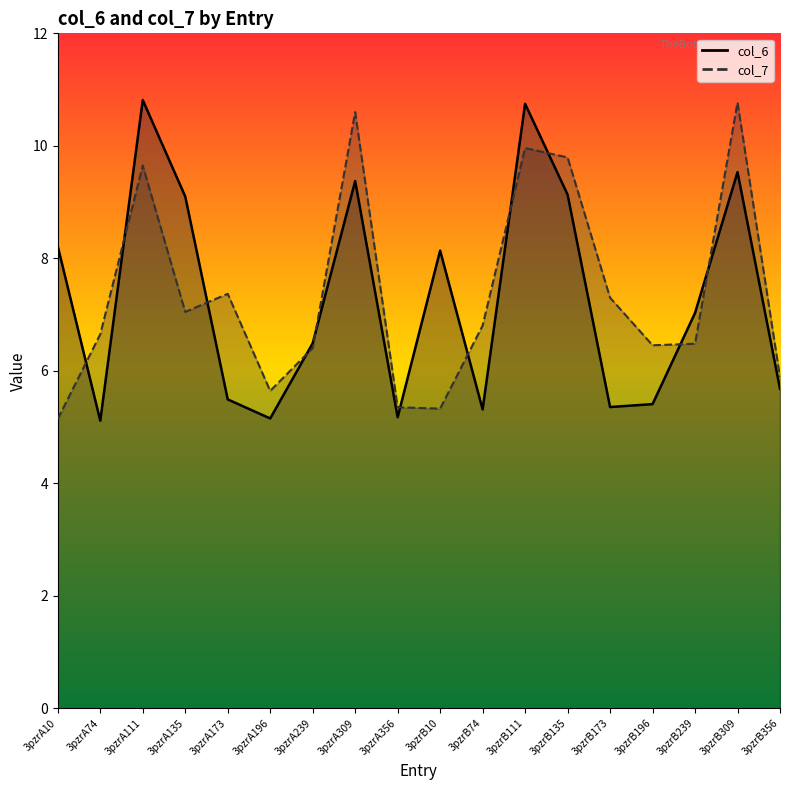

List the series in order of their peak value, lowest first.

col_7, col_6